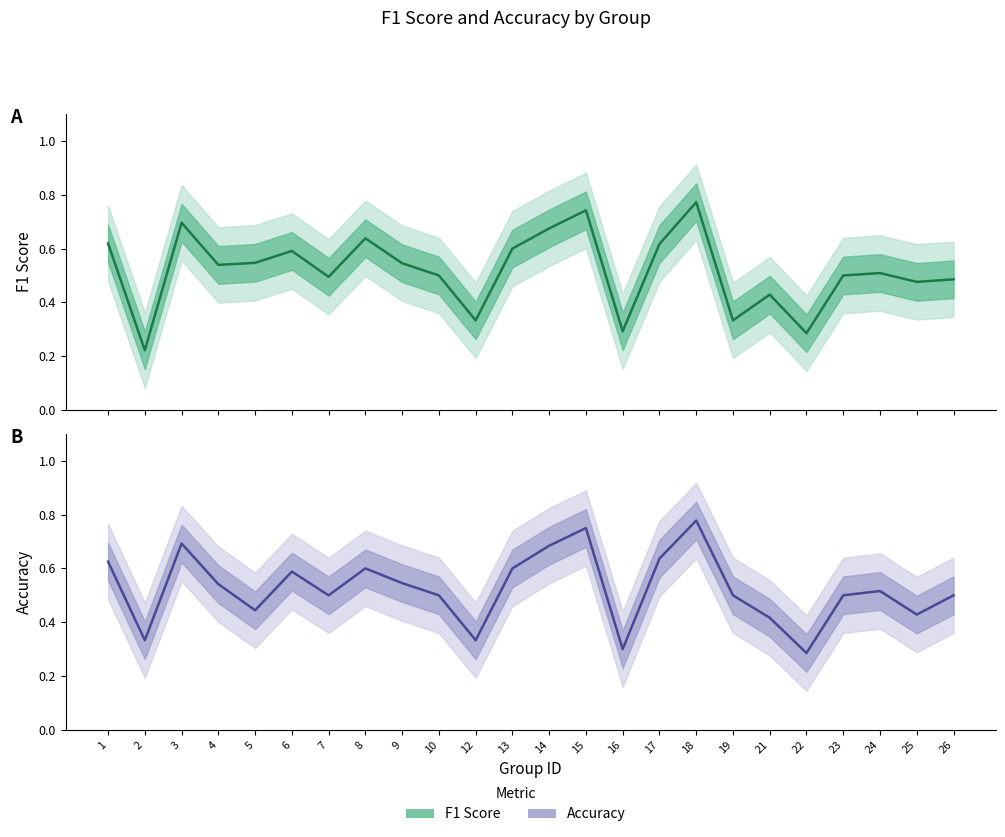

List the series in order of their peak value, lowest first.

F1 Score, Accuracy